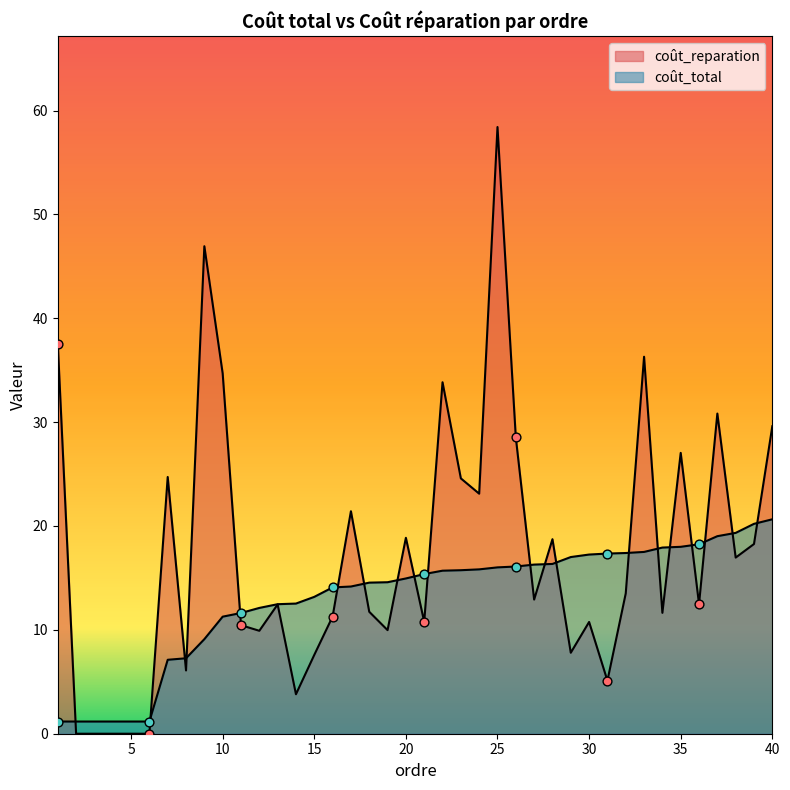

Is the value of coût_reparation at 22 greater than the value of coût_total at 6?

Yes